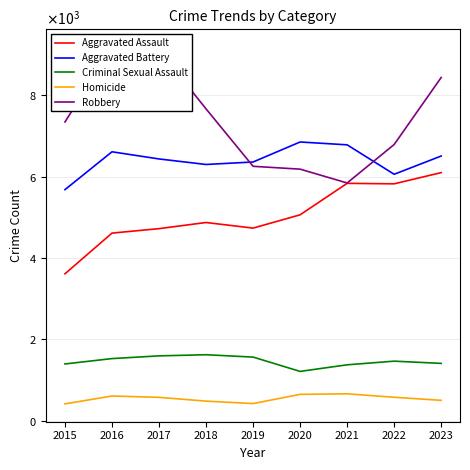

True or false: Aggravated Battery and Aggravated Assault intersect in this chart.

False